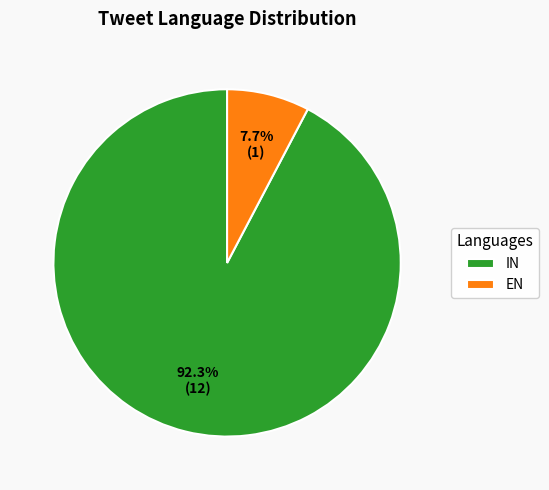

How many slices are in this pie chart?

2